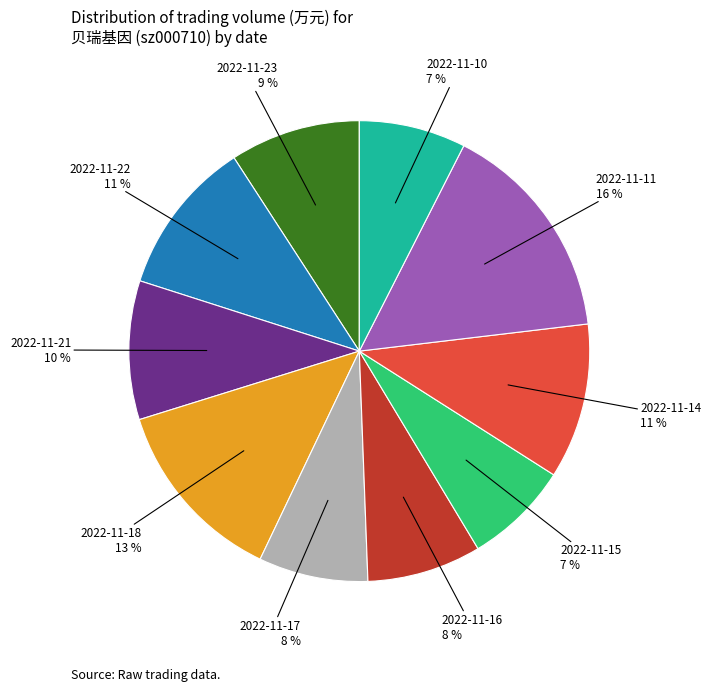

Is there any slice that represents more than half of the pie?

No